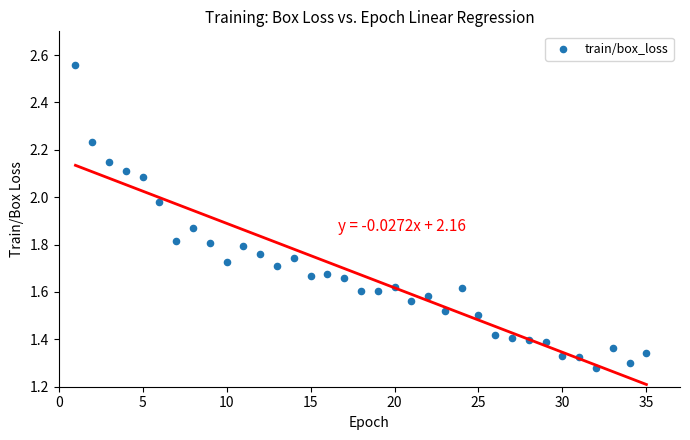

How many data points are displayed?

35